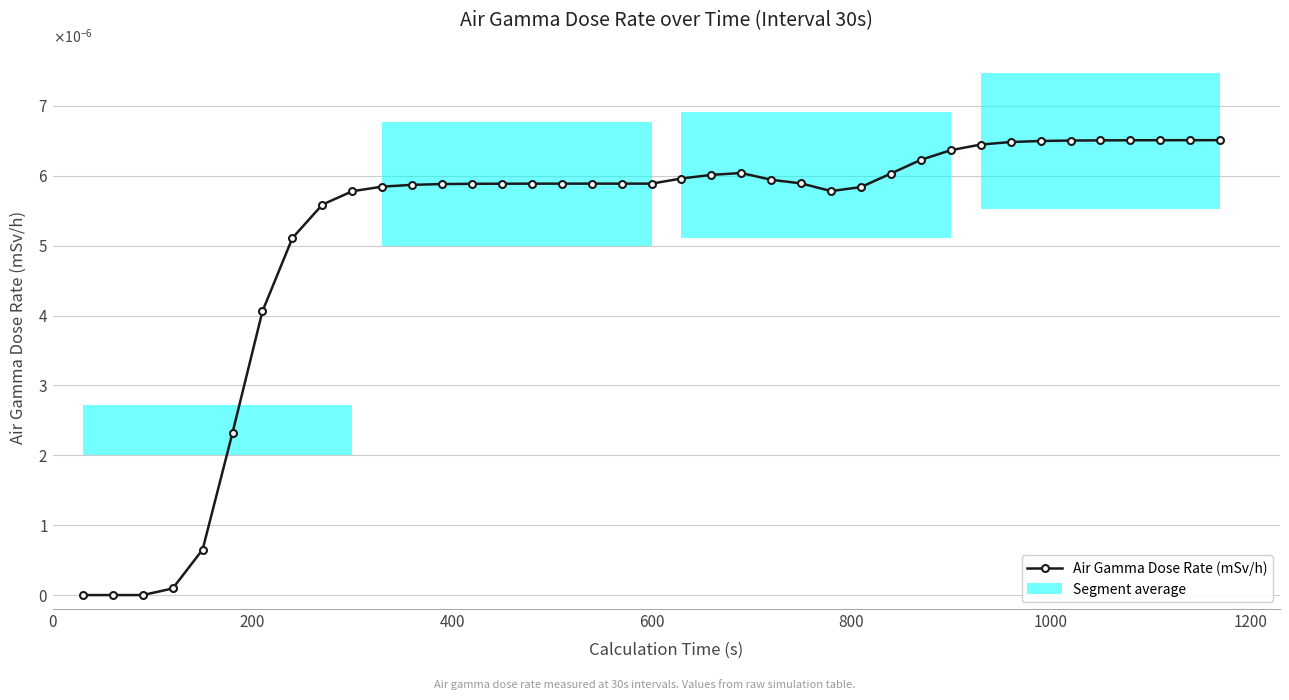

Is it true that the value at 32 is 0.0?

False